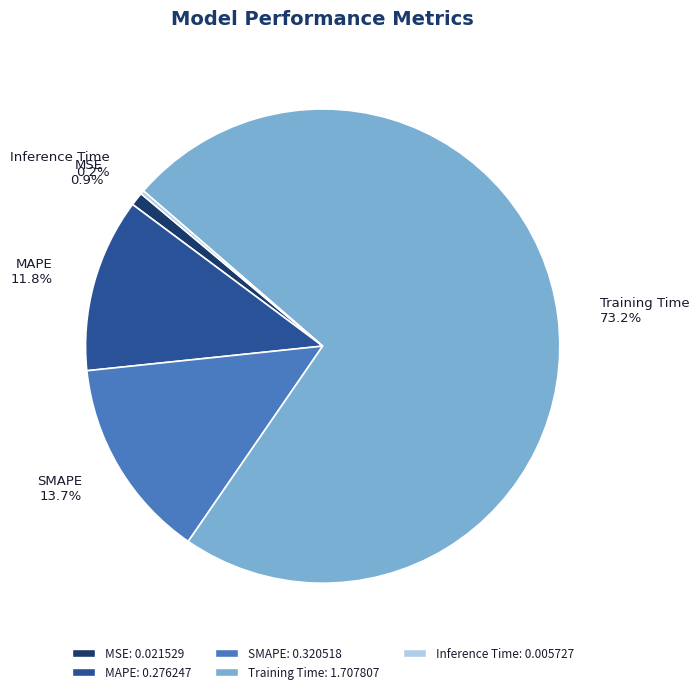

Which category has the biggest portion of the pie?

Training Time